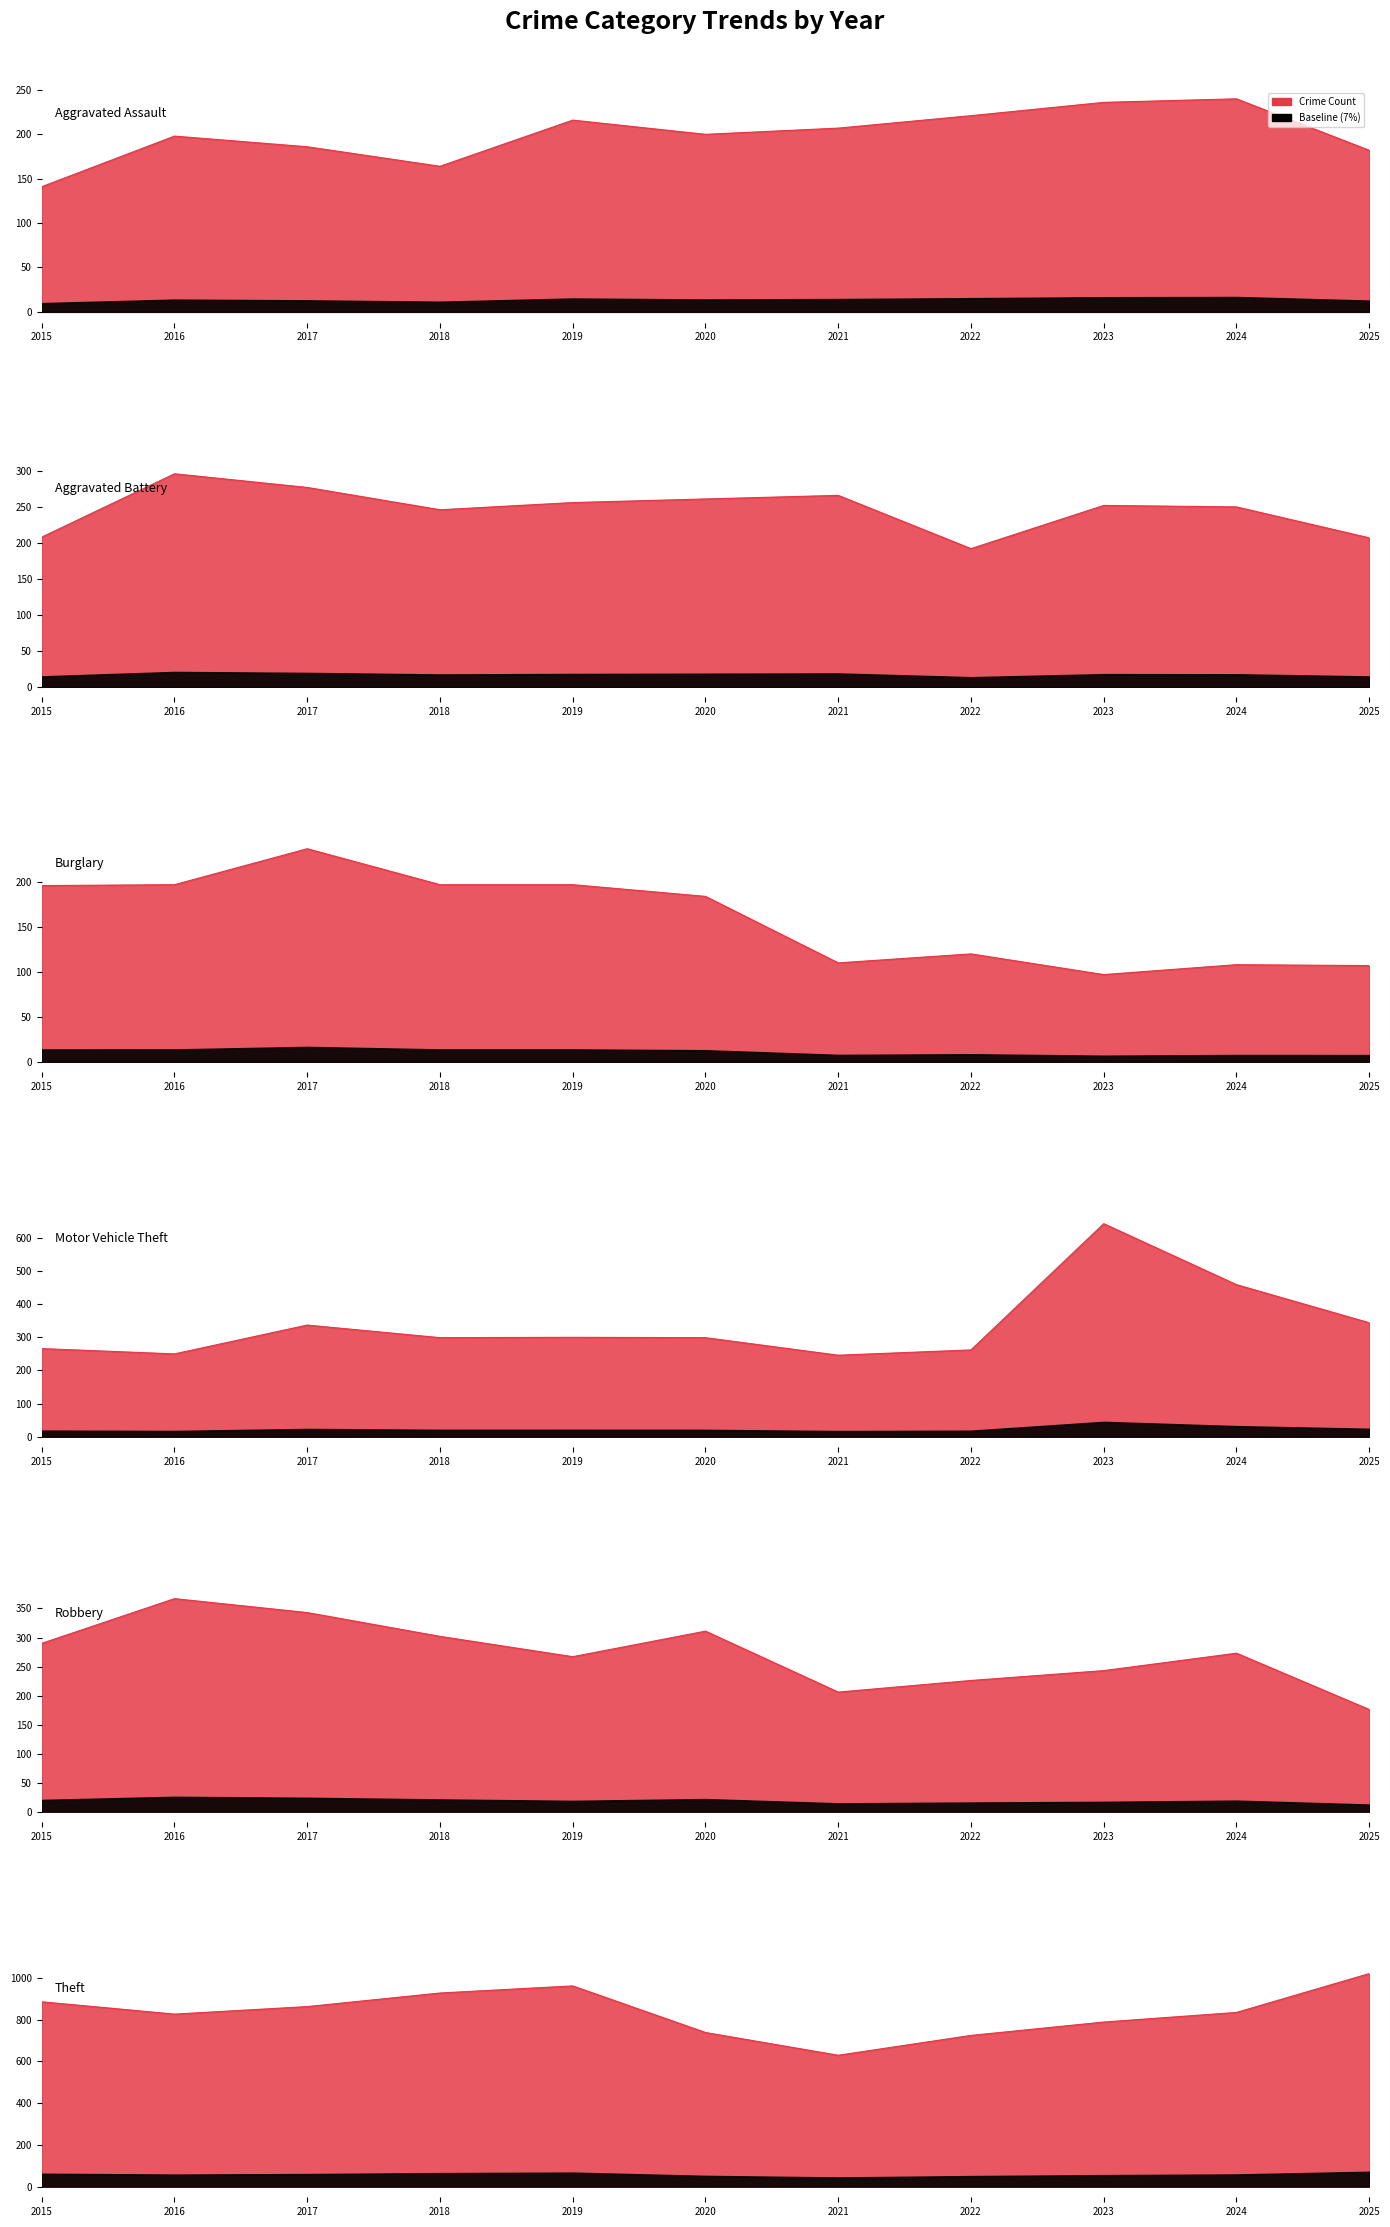

True or false: Aggravated Battery and Burglary intersect in this chart.

False